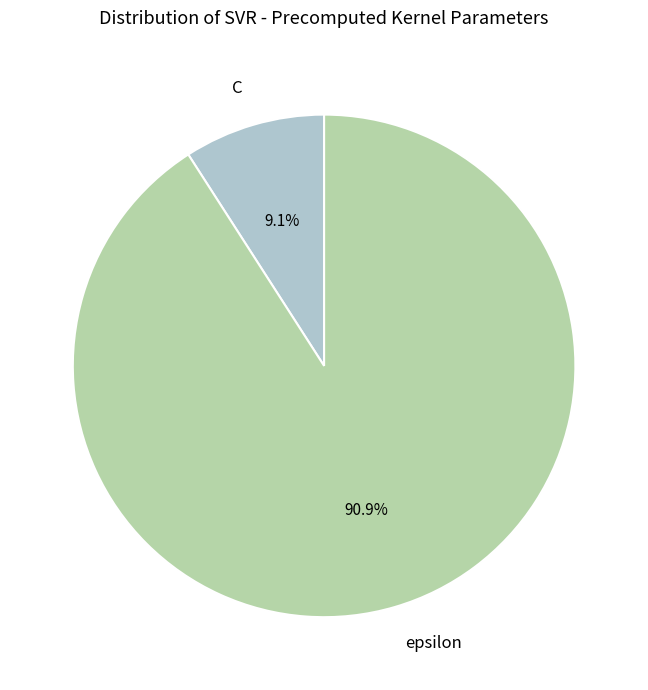

To the nearest percent, what is the difference between the largest and smallest slice percentages?

82%